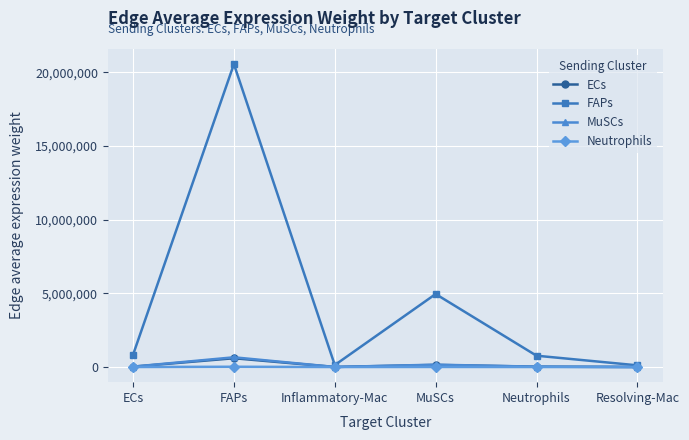

Which category has the highest value in the FAPs series?

FAPs